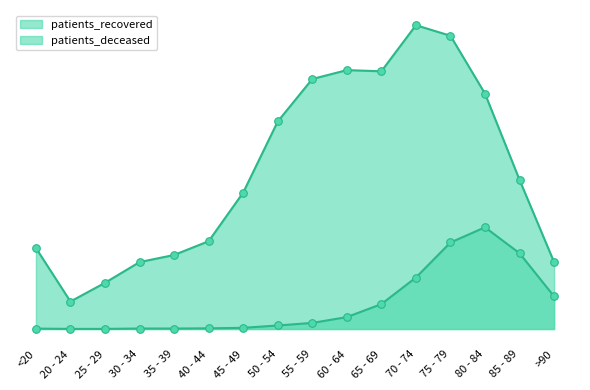

At how many categories does at least one series exceed 3353?

9